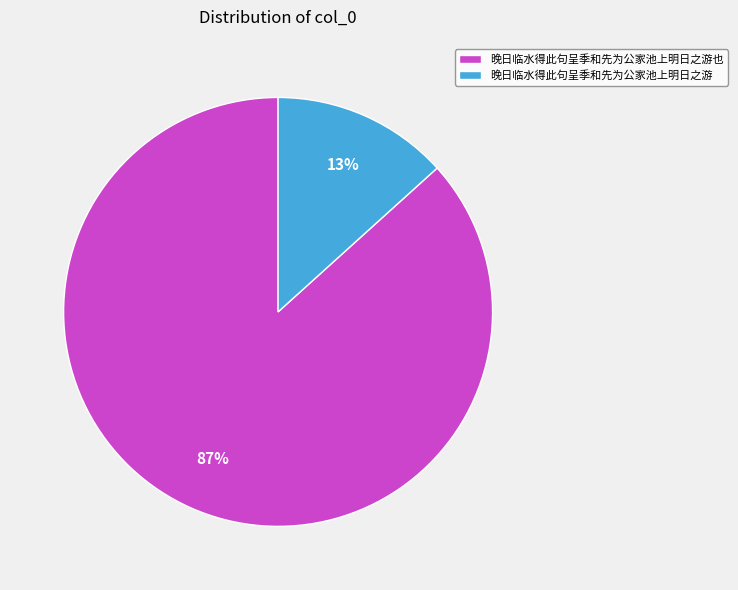

How many slices are in this pie chart?

2